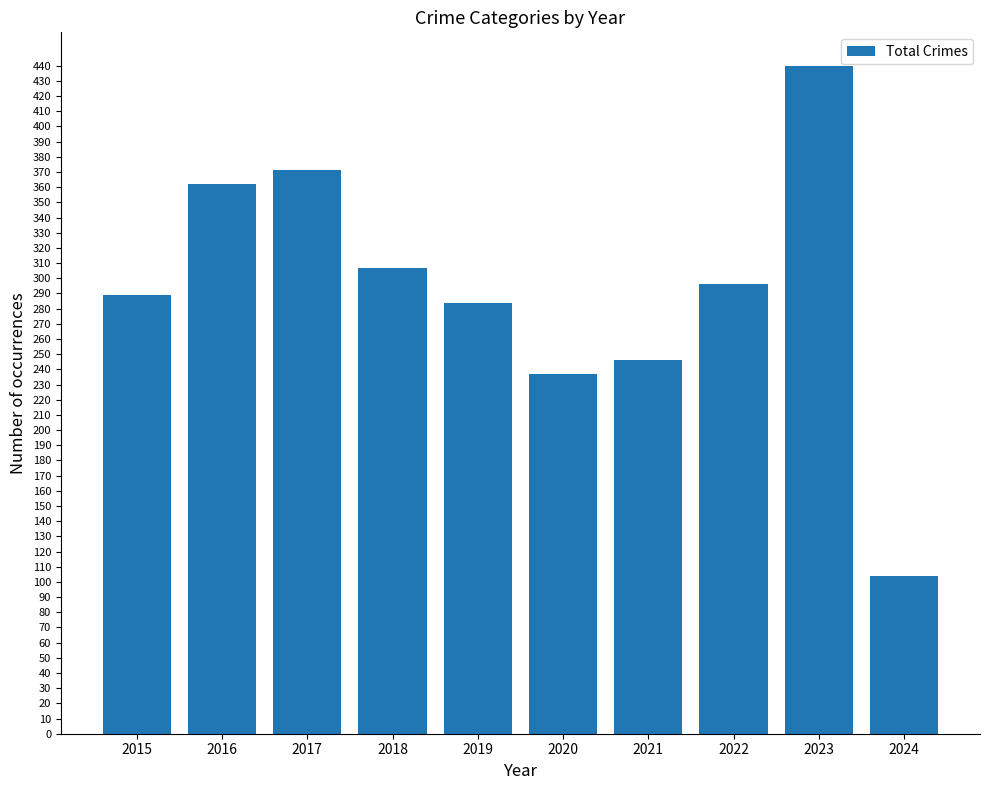

At which category does the chart reach its peak across all series?

2023